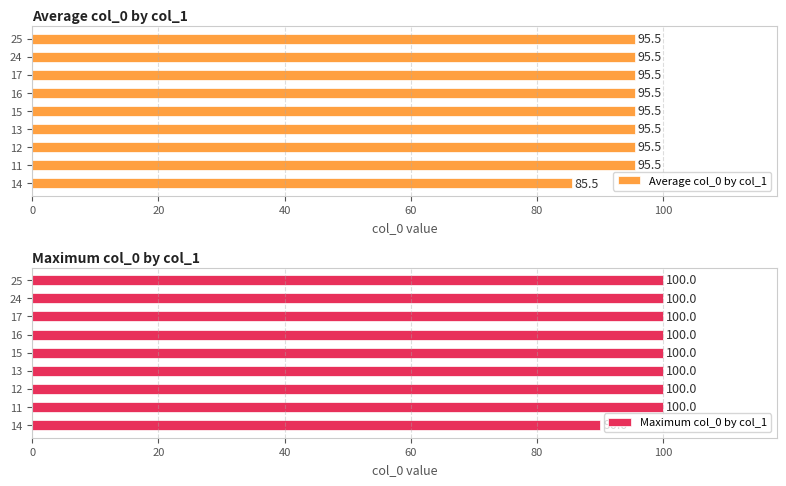

What is the average value of the Average col_0 by col_1 series?

94.4